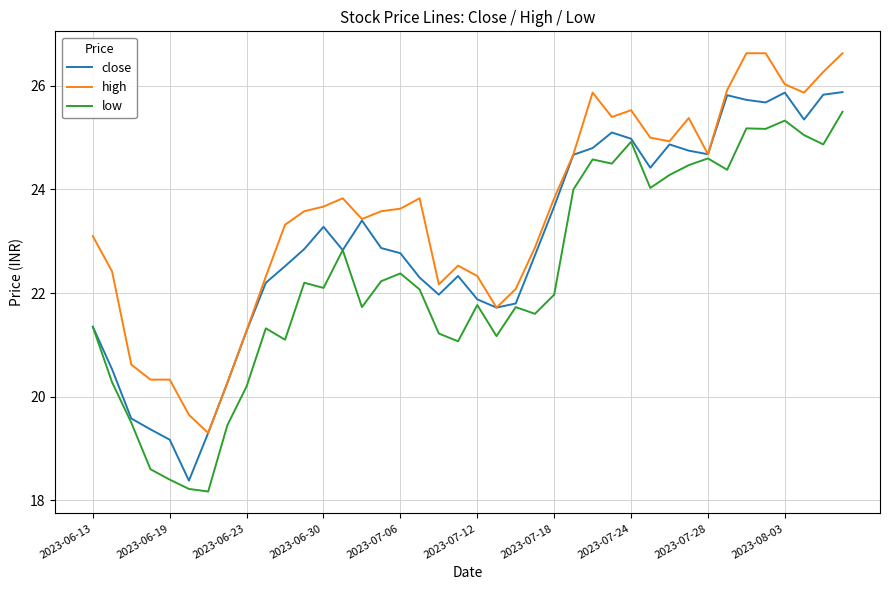

What are all the series names shown in the legend?

close, high, low